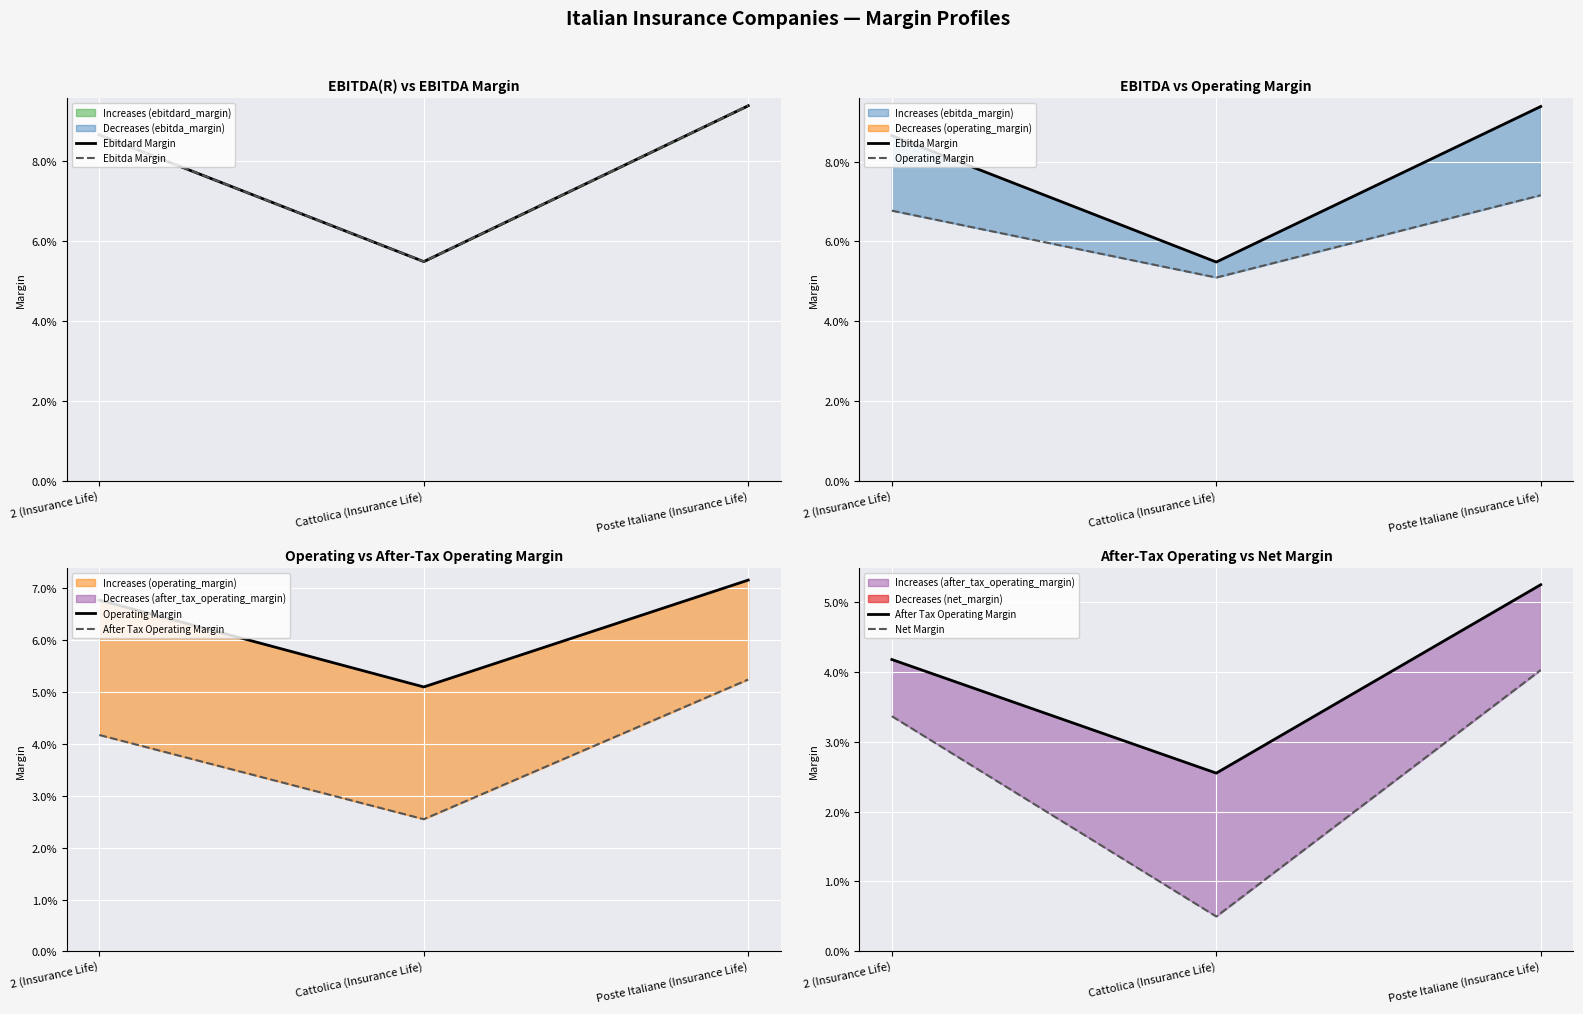

What are all the series names shown in the legend?

Ebitdard Margin, Ebitda Margin, Operating Margin, After Tax Operating Margin, Net Margin